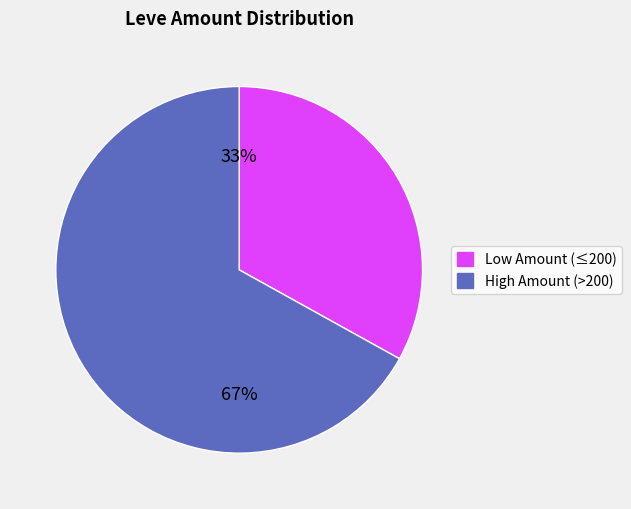

To the nearest percent, what is the average slice percentage?

50%